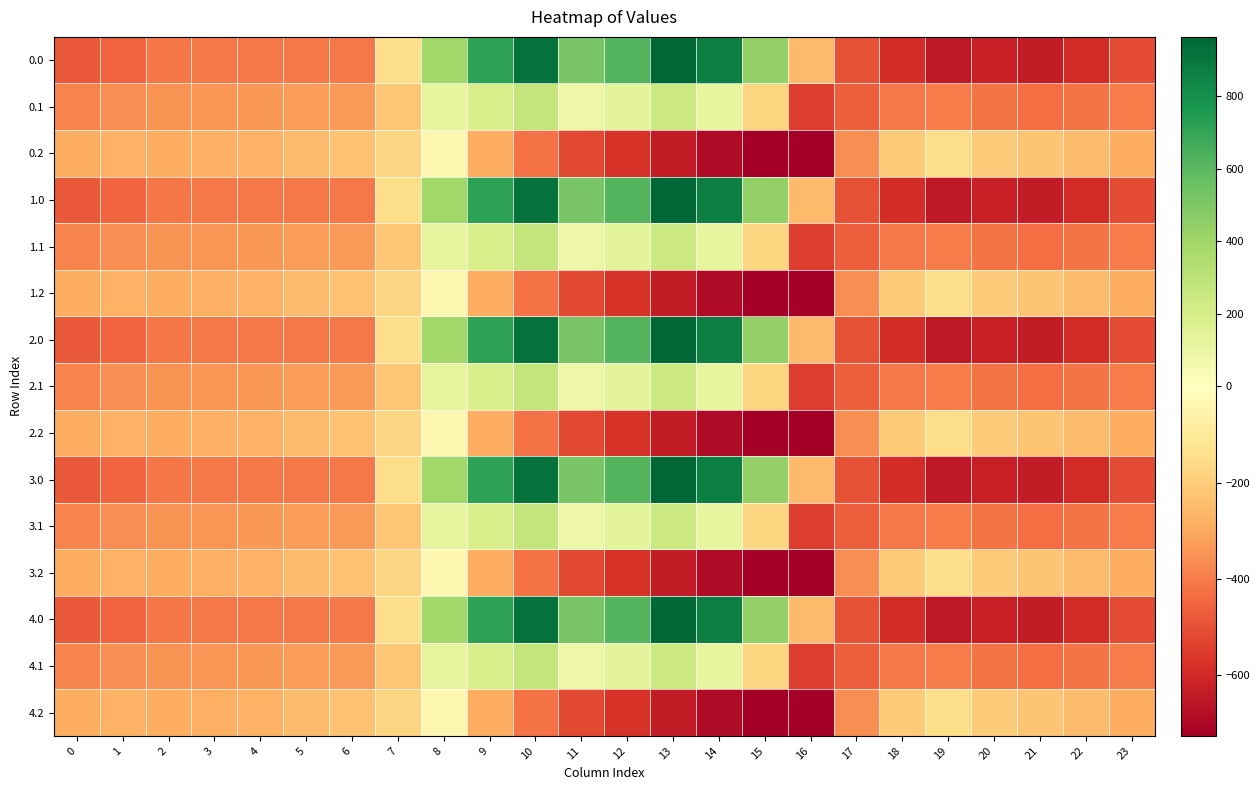

What is the greatest value displayed?

962.7